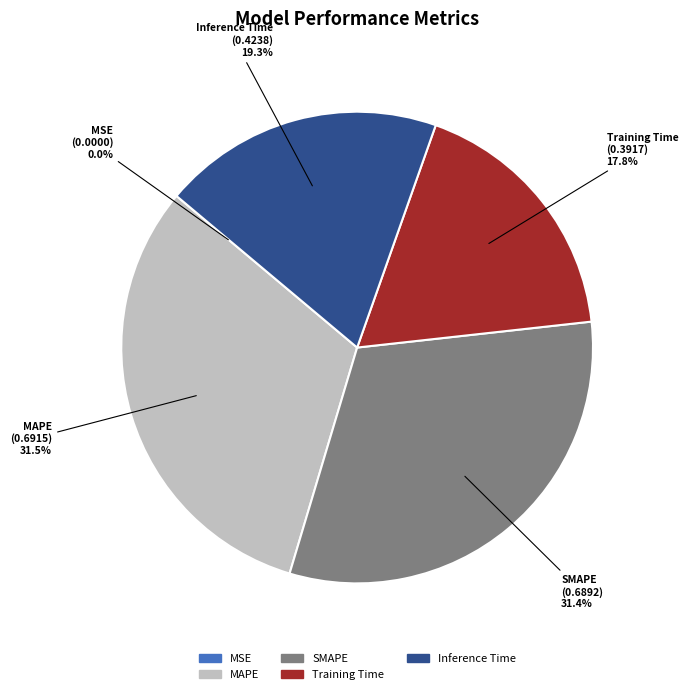

Does any single category account for the majority?

No